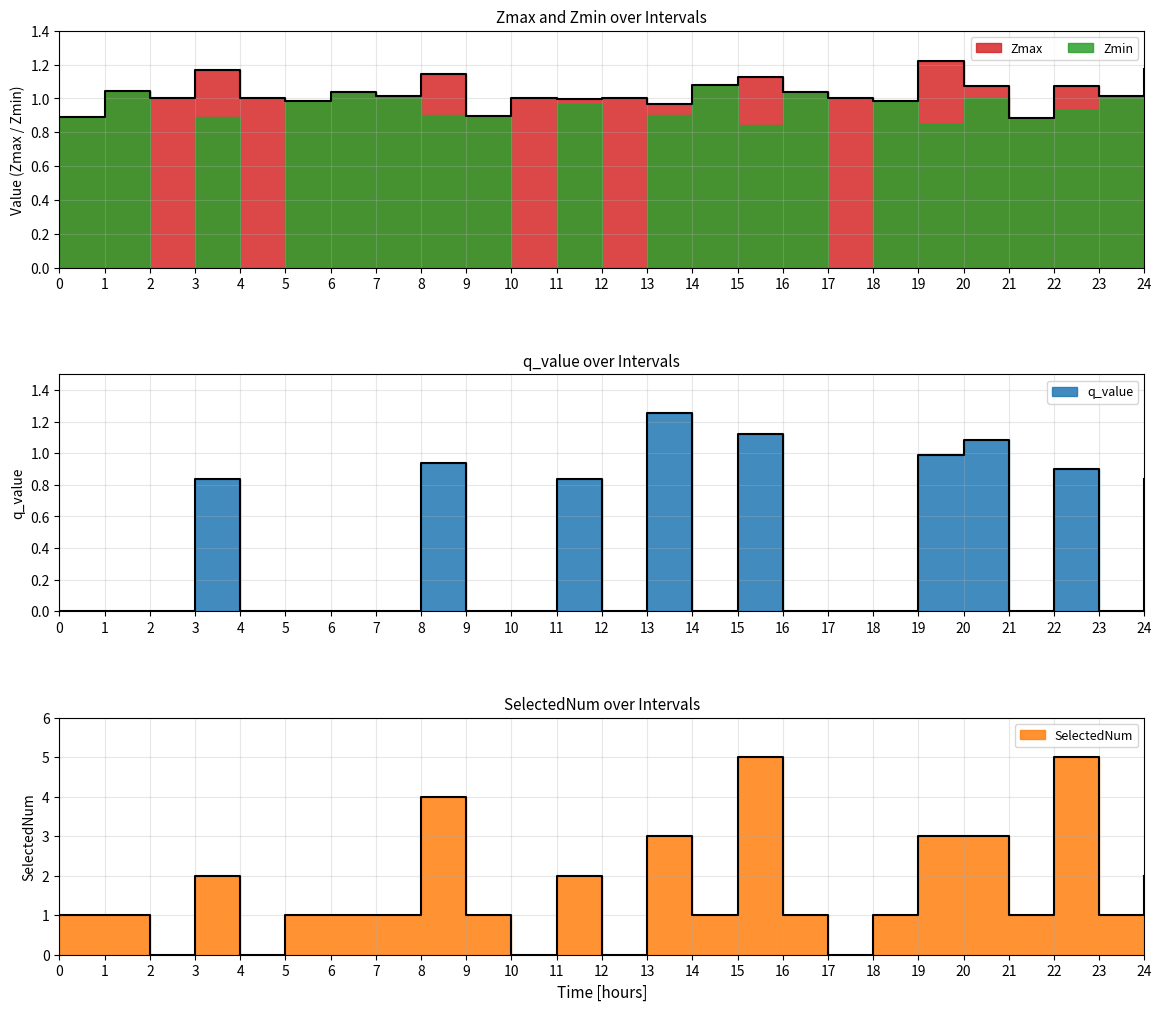

Count the SelectedNum values in the range 1 to 2.

14